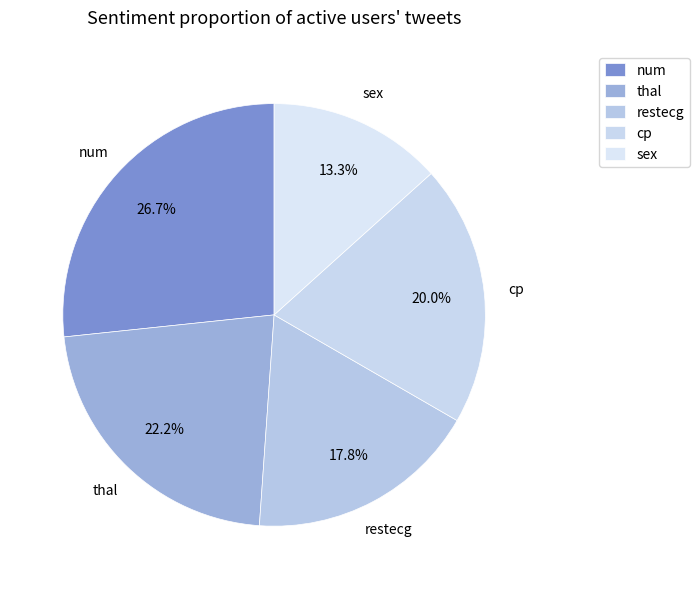

What percentage is NOT represented by num?

73.3%